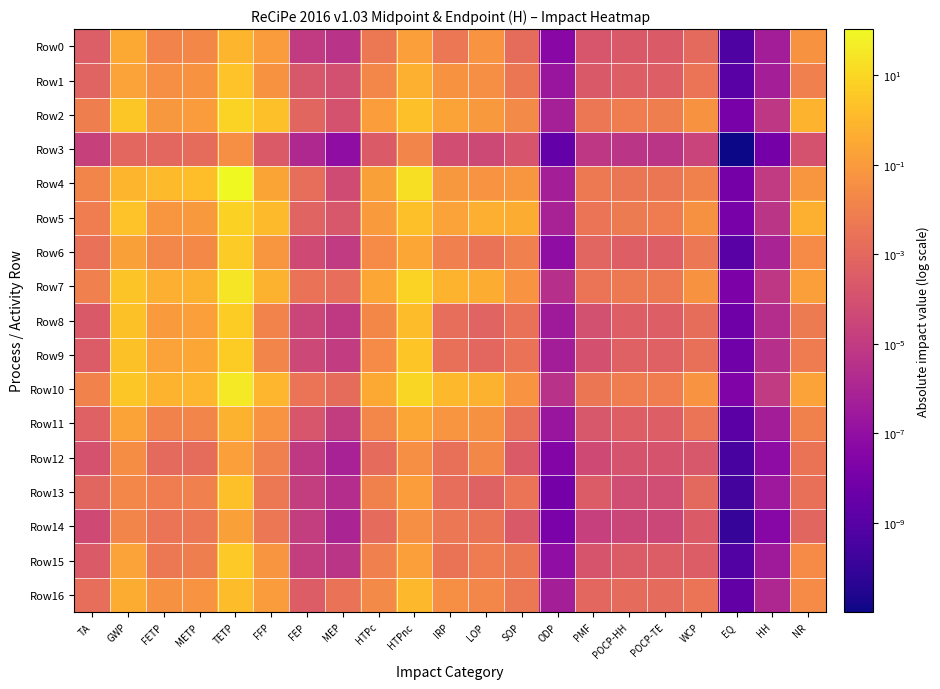

Which has a higher value, HH or GWP?

GWP